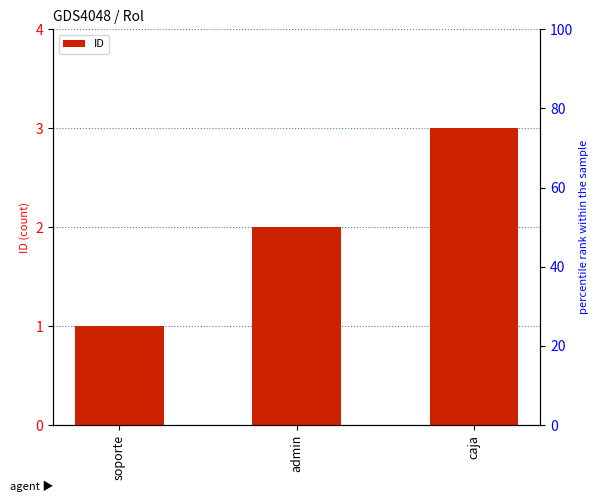

List the labels in order of value, largest first.

caja, admin, soporte